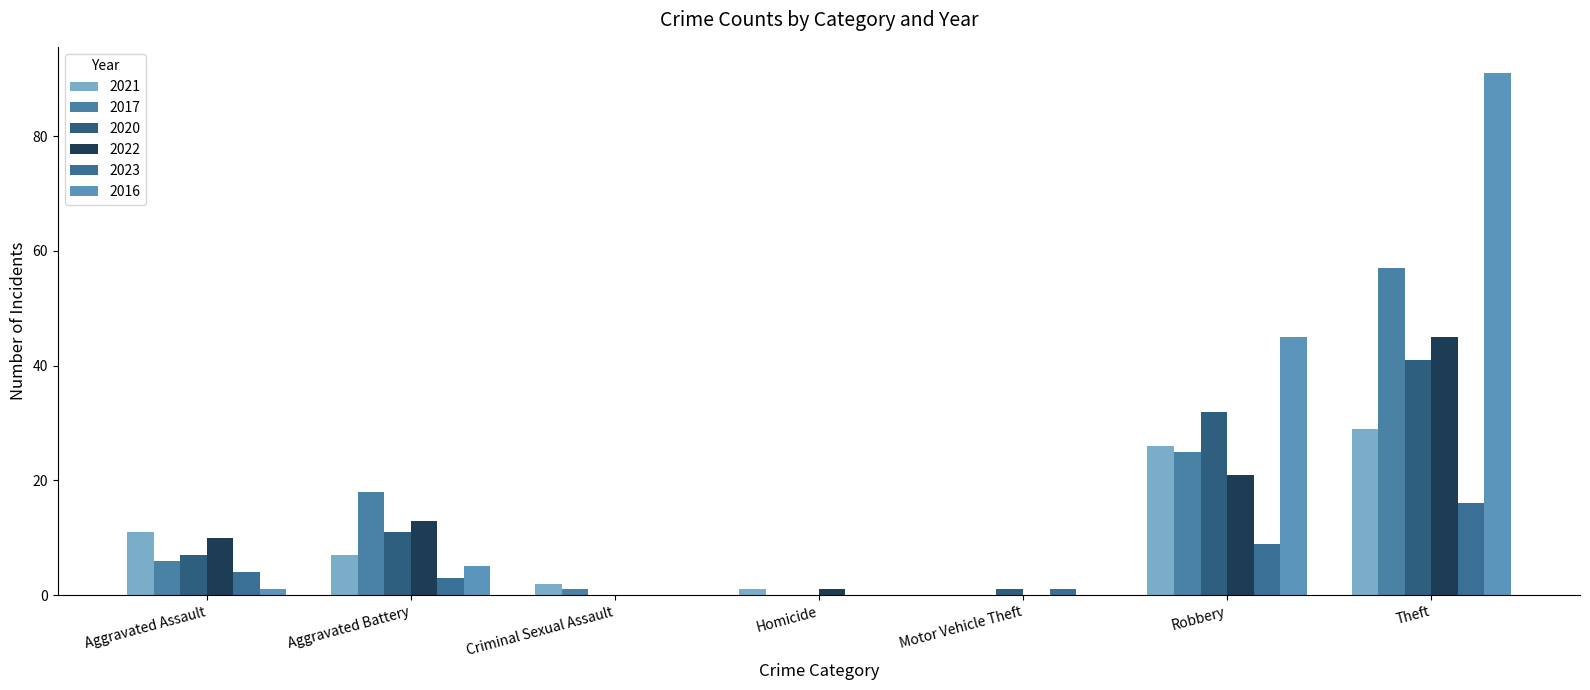

What is the sum of all 2023 values?

33